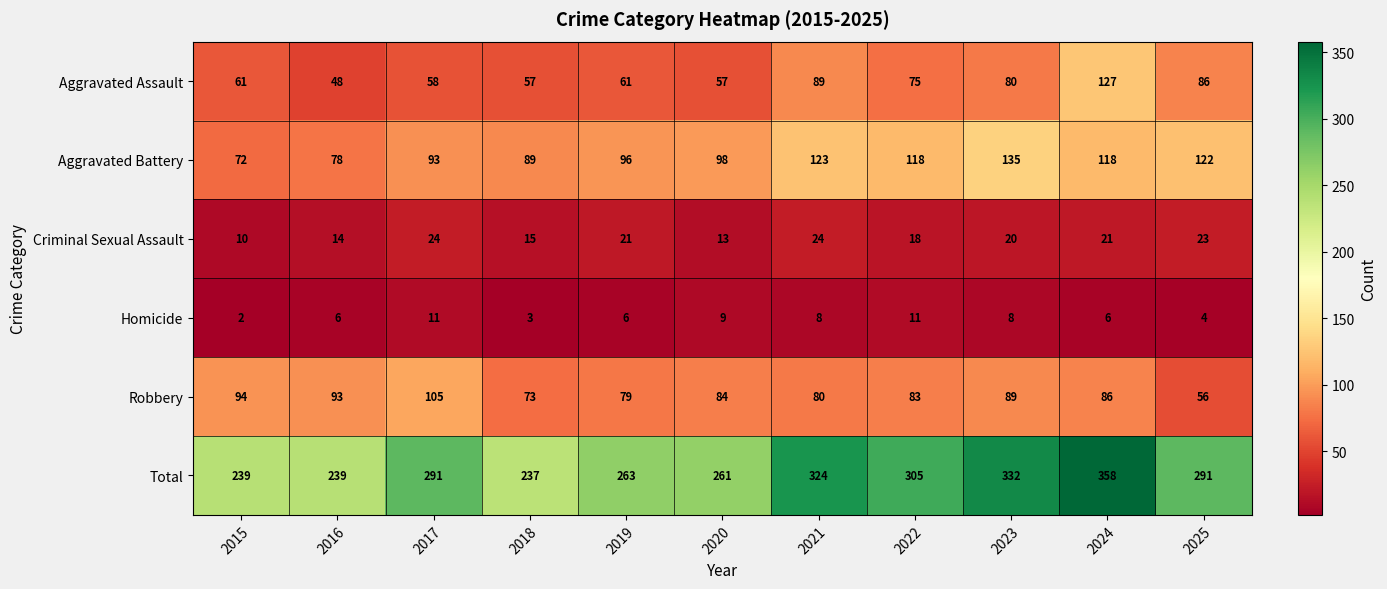

Which category has the lowest value in the Total series?

2018